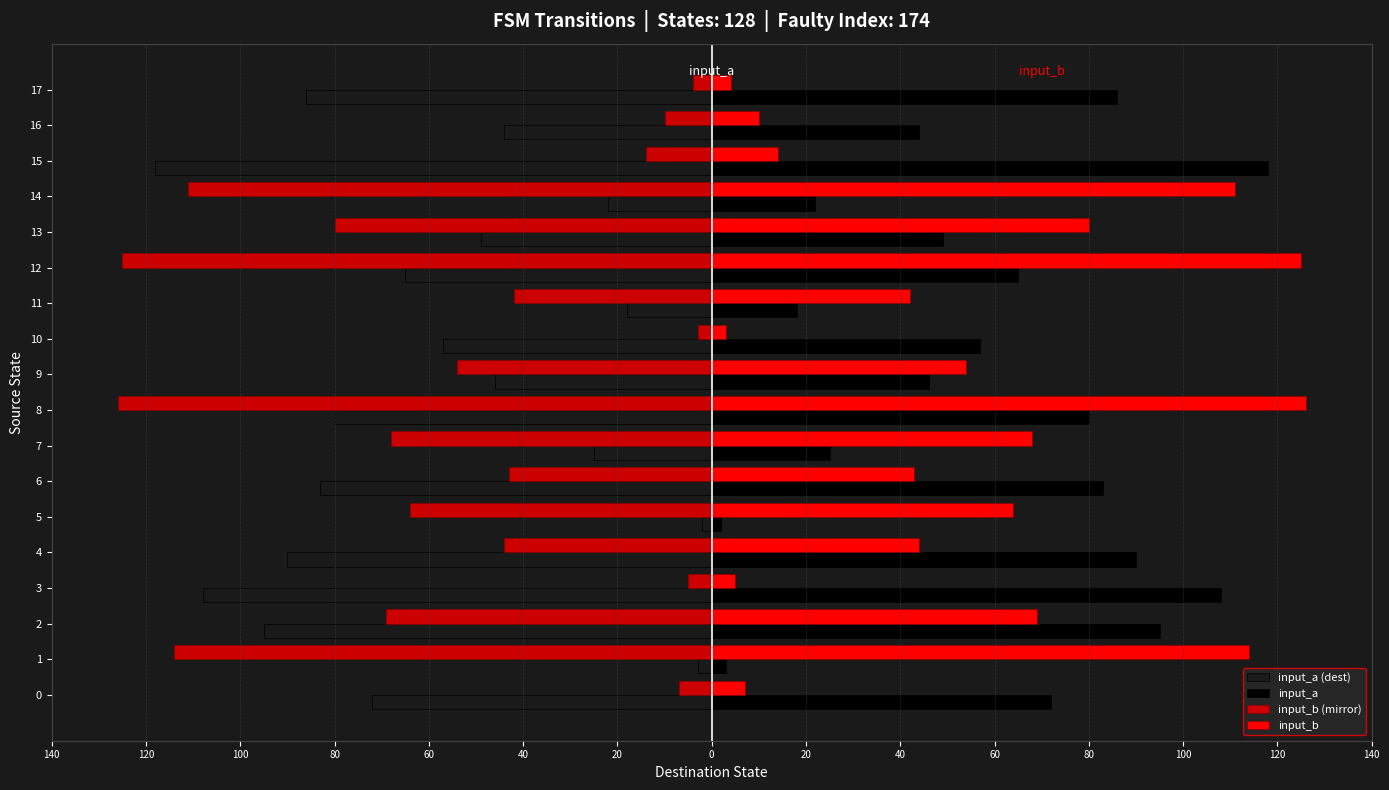

What are all the series names shown in the legend?

input_a (dest), input_a, input_b (mirror), input_b